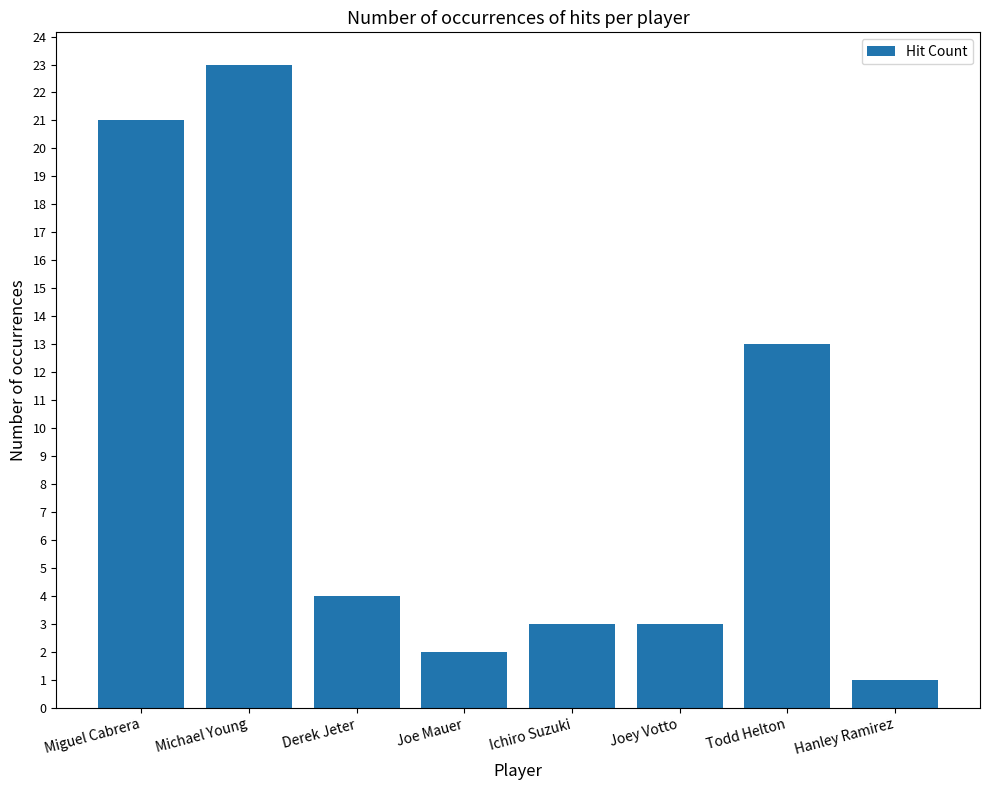

Which has a higher value, Joey Votto or Joe Mauer?

Joey Votto